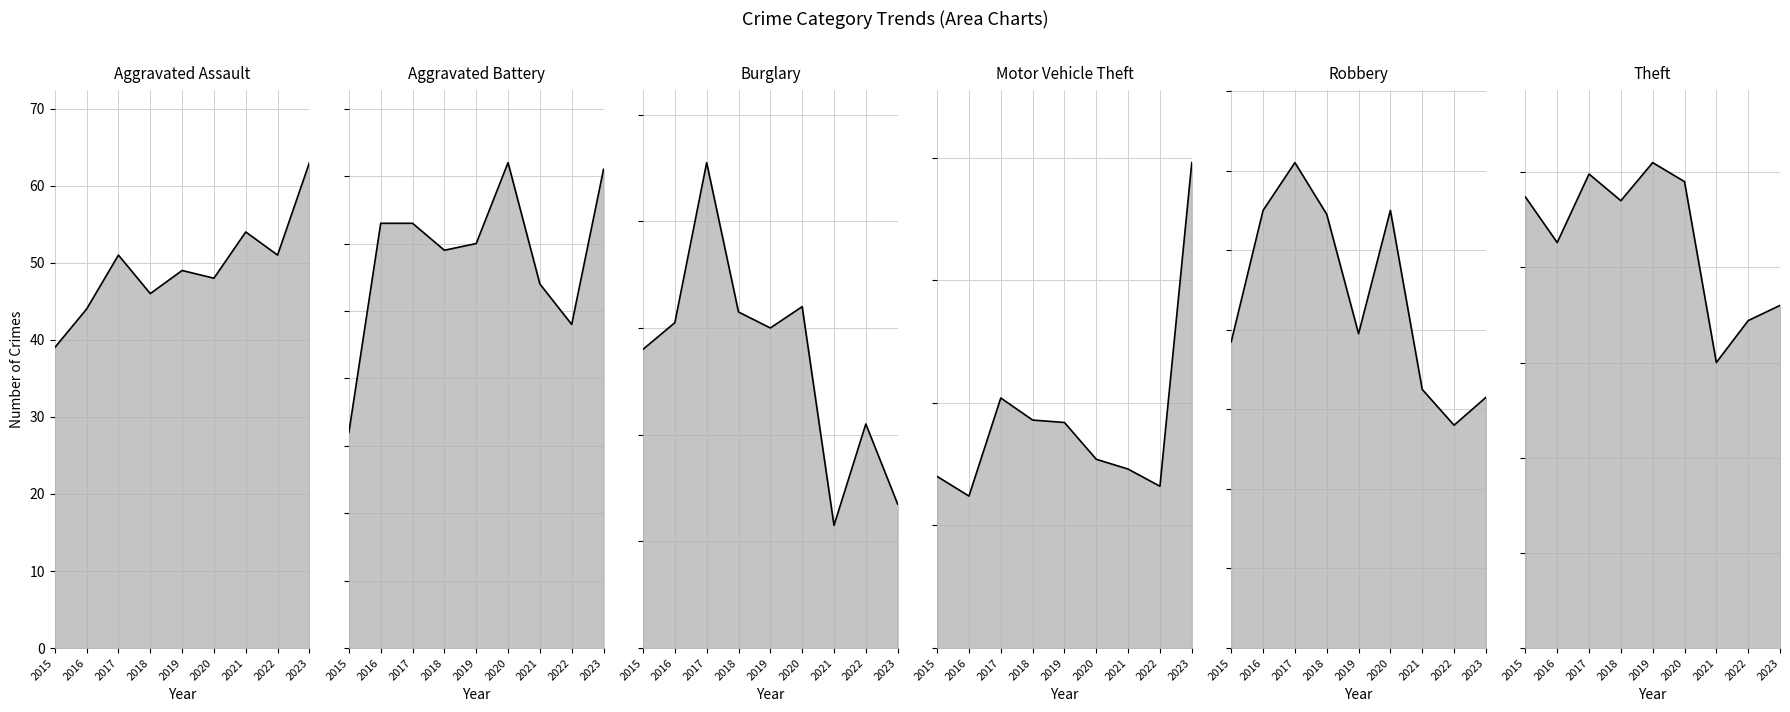

Which series has the largest range (max minus min)?

Motor Vehicle Theft